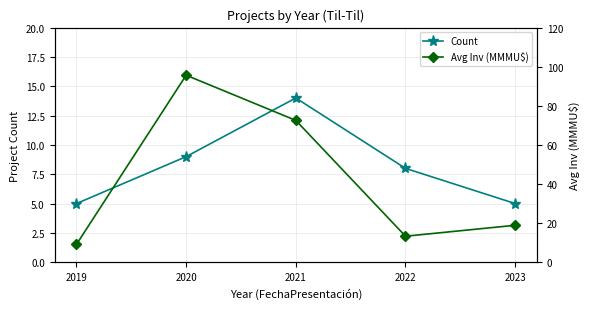

At which category is the sum across all series the highest?

2020